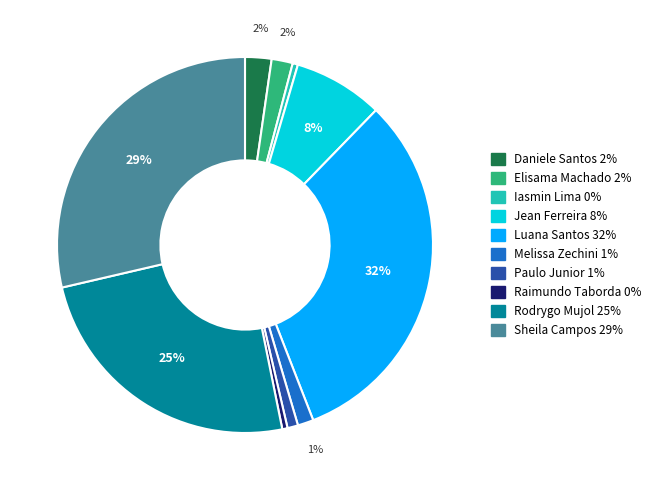

Does any single category account for the majority?

No